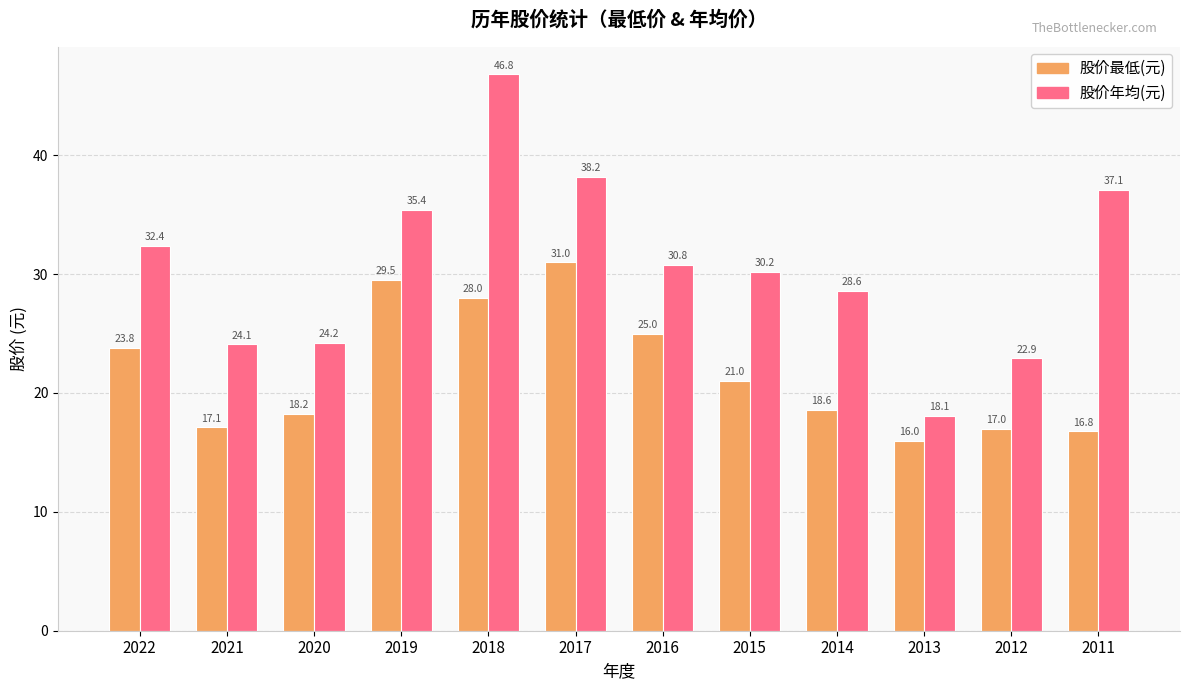

Where is 股价年均(元) nearest to the value 32?

2022